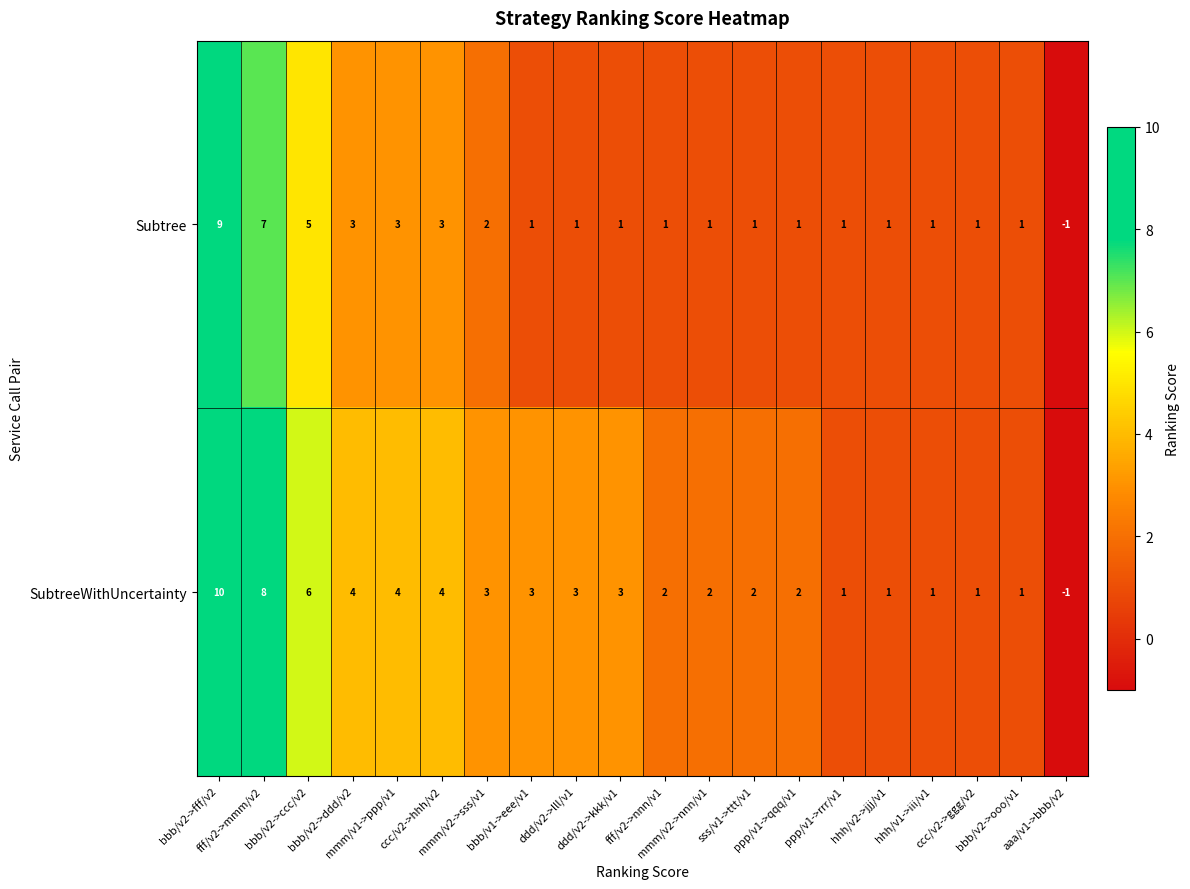

What is the sum of all SubtreeWithUncertainty values?

60